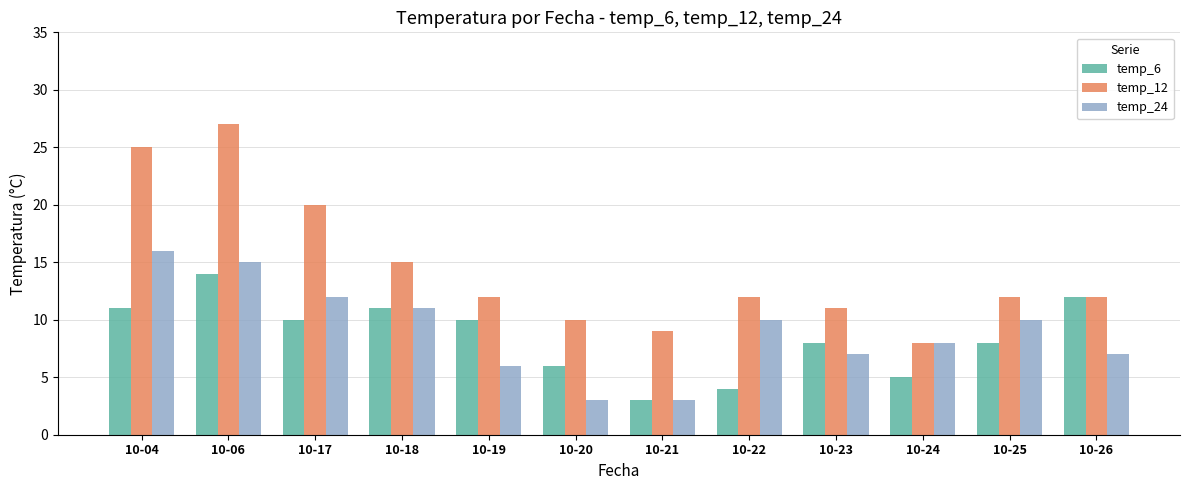

Which series has the widest spread of values?

temp_12